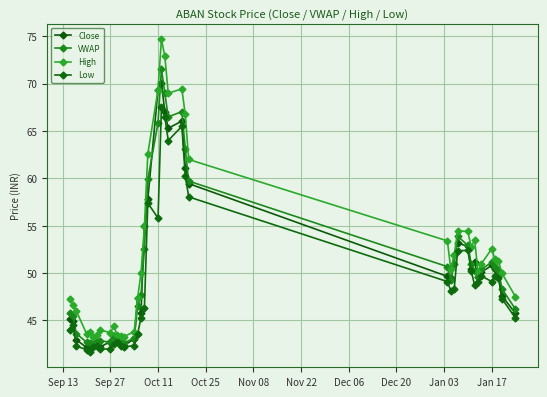

Is this an area chart (filled region under the line)?

No